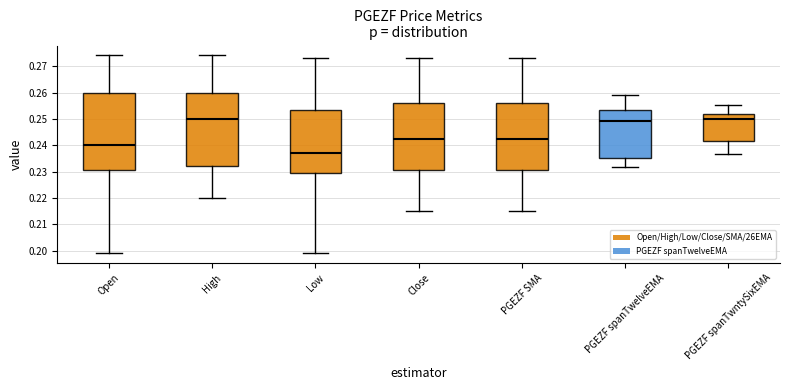

Which box is the tallest, from its lower edge to its upper edge?

Open